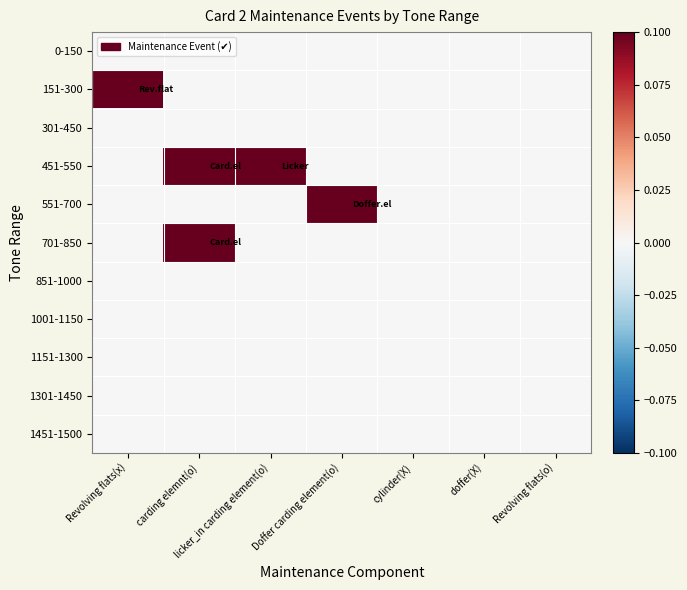

Reading right to left, what are all the values shown in this chart?

0-150: Revolving flats(o)=0.0	doffer(X)=0.0	cylinder(X)=0.0	Doffer carding element(o)=0.0	licker_in carding element(o)=0.0	carding elemnt(o)=0.0	Revolving flats(x)=0.0
151-300: Revolving flats(o)=0.0	doffer(X)=0.0	cylinder(X)=0.0	Doffer carding element(o)=0.0	licker_in carding element(o)=0.0	carding elemnt(o)=0.0	Revolving flats(x)=0.1
301-450: Revolving flats(o)=0.0	doffer(X)=0.0	cylinder(X)=0.0	Doffer carding element(o)=0.0	licker_in carding element(o)=0.0	carding elemnt(o)=0.0	Revolving flats(x)=0.0
451-550: Revolving flats(o)=0.0	doffer(X)=0.0	cylinder(X)=0.0	Doffer carding element(o)=0.0	licker_in carding element(o)=0.1	carding elemnt(o)=0.1	Revolving flats(x)=0.0
551-700: Revolving flats(o)=0.0	doffer(X)=0.0	cylinder(X)=0.0	Doffer carding element(o)=0.1	licker_in carding element(o)=0.0	carding elemnt(o)=0.0	Revolving flats(x)=0.0
701-850: Revolving flats(o)=0.0	doffer(X)=0.0	cylinder(X)=0.0	Doffer carding element(o)=0.0	licker_in carding element(o)=0.0	carding elemnt(o)=0.1	Revolving flats(x)=0.0
851-1000: Revolving flats(o)=0.0	doffer(X)=0.0	cylinder(X)=0.0	Doffer carding element(o)=0.0	licker_in carding element(o)=0.0	carding elemnt(o)=0.0	Revolving flats(x)=0.0
1001-1150: Revolving flats(o)=0.0	doffer(X)=0.0	cylinder(X)=0.0	Doffer carding element(o)=0.0	licker_in carding element(o)=0.0	carding elemnt(o)=0.0	Revolving flats(x)=0.0
1151-1300: Revolving flats(o)=0.0	doffer(X)=0.0	cylinder(X)=0.0	Doffer carding element(o)=0.0	licker_in carding element(o)=0.0	carding elemnt(o)=0.0	Revolving flats(x)=0.0
1301-1450: Revolving flats(o)=0.0	doffer(X)=0.0	cylinder(X)=0.0	Doffer carding element(o)=0.0	licker_in carding element(o)=0.0	carding elemnt(o)=0.0	Revolving flats(x)=0.0
1451-1500: Revolving flats(o)=0.0	doffer(X)=0.0	cylinder(X)=0.0	Doffer carding element(o)=0.0	licker_in carding element(o)=0.0	carding elemnt(o)=0.0	Revolving flats(x)=0.0